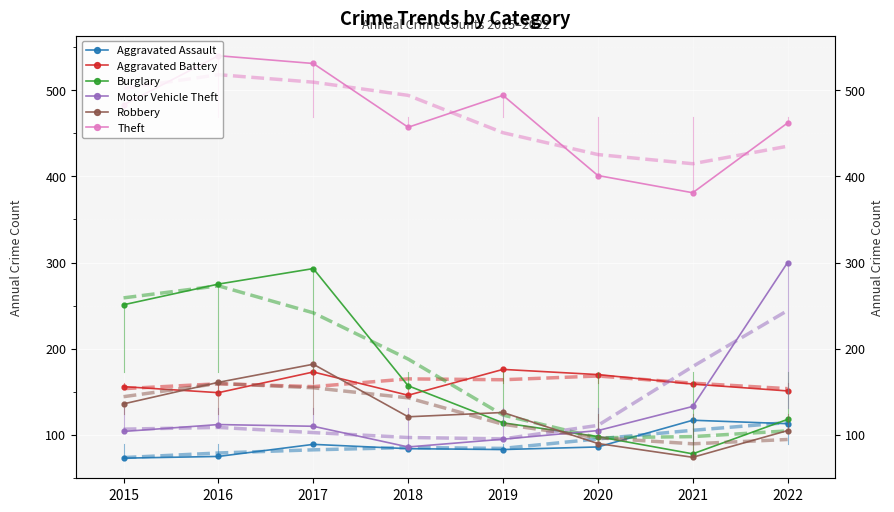

What is the difference between the second highest and minimum values in the Motor Vehicle Theft series?

47